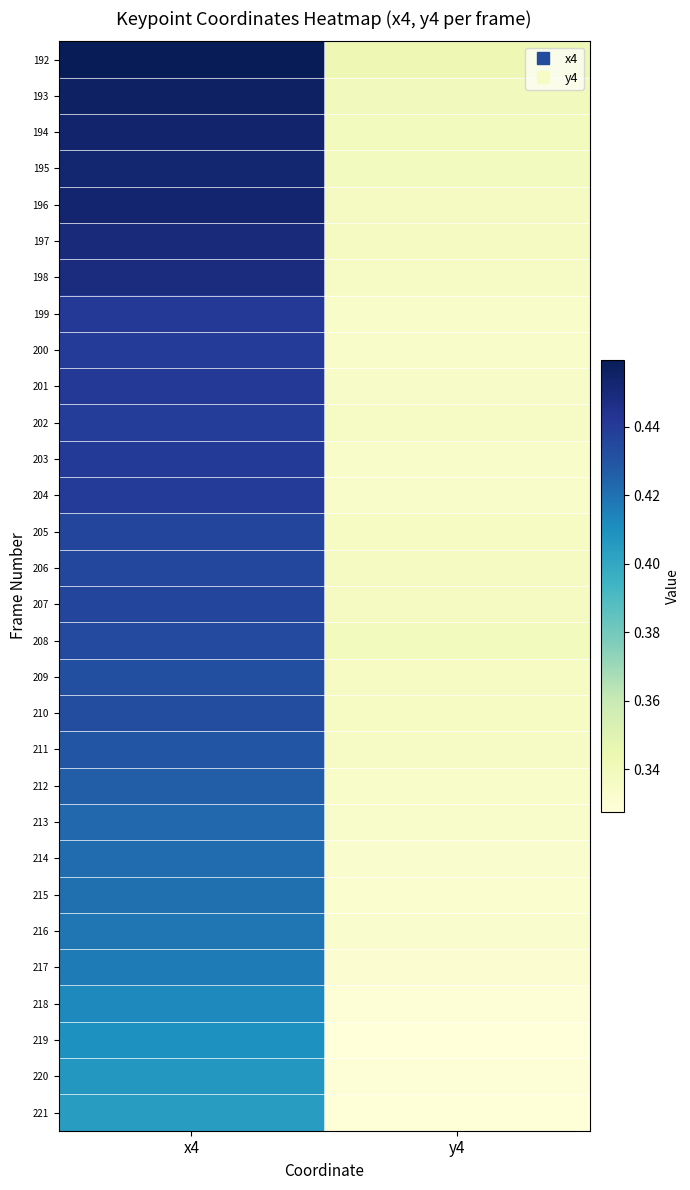

Which has a higher value, x4 or y4?

x4